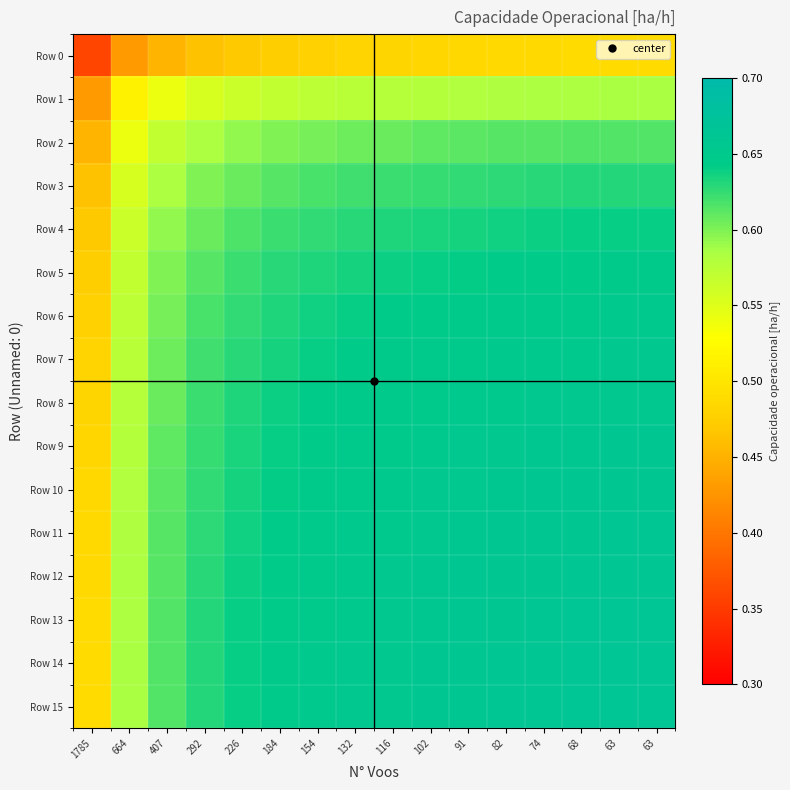

What is the total value across all series at 63?

10.2